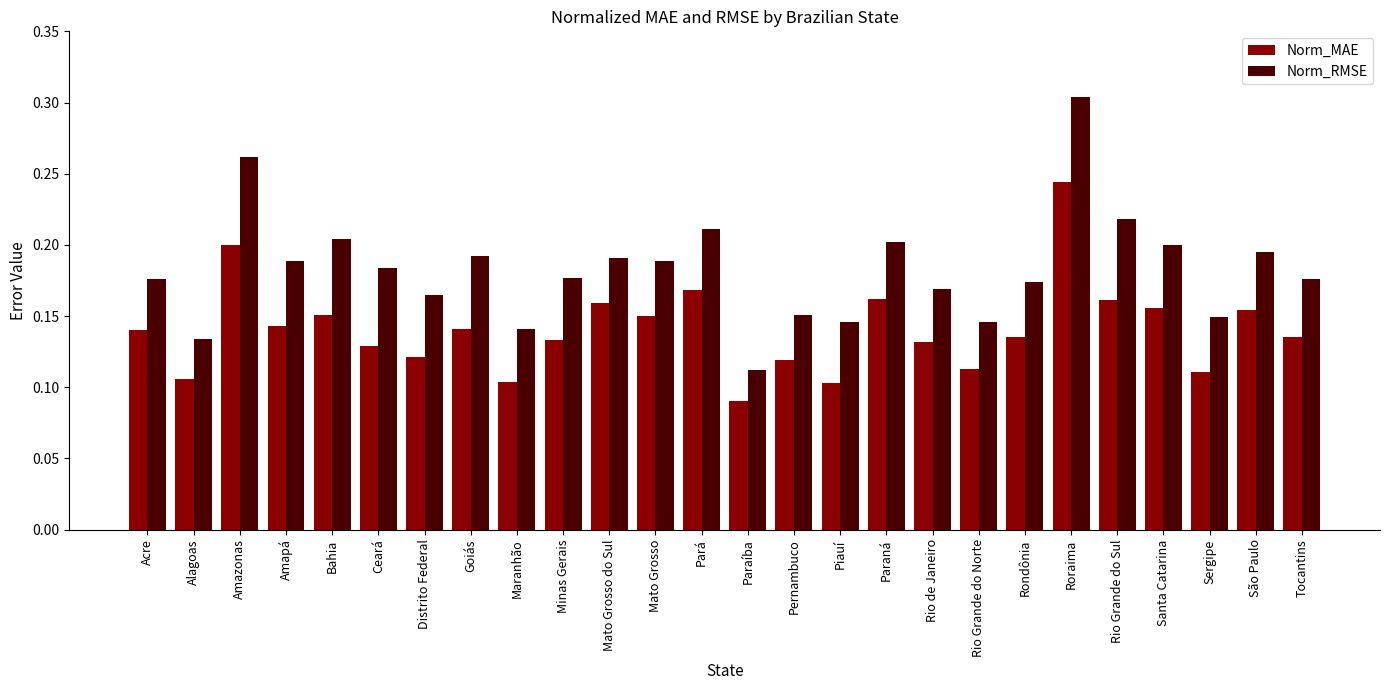

How many Norm_MAE values are between 0 and 1?

26